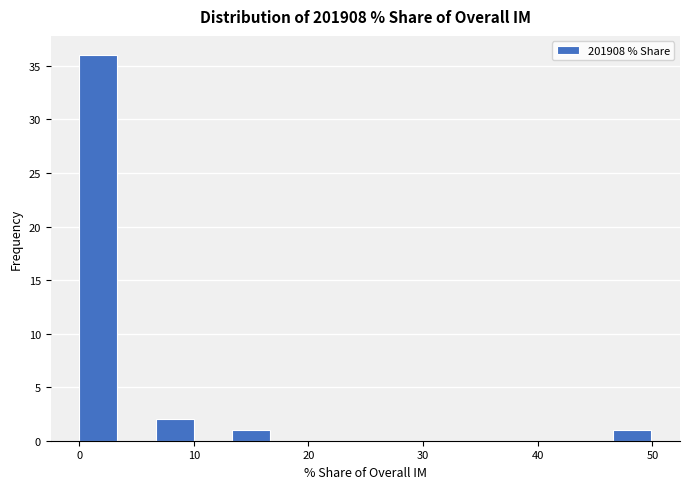

Around what value on the x-axis is the tallest bar? Give the approximate position of its centre, as read against the axis.

2